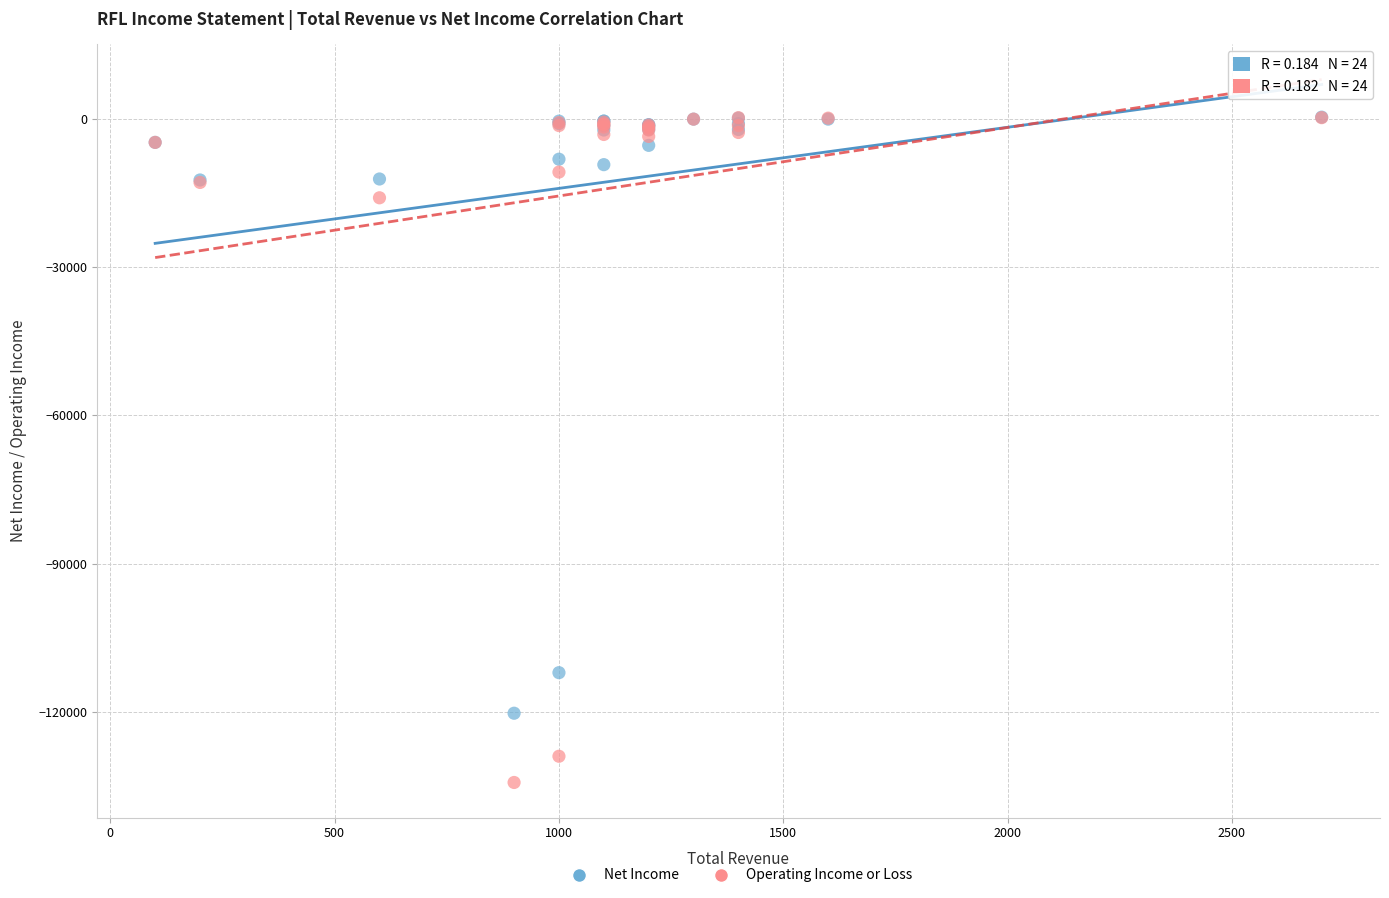

In the Net Income series, what Y value is closest to -59950?

-12400